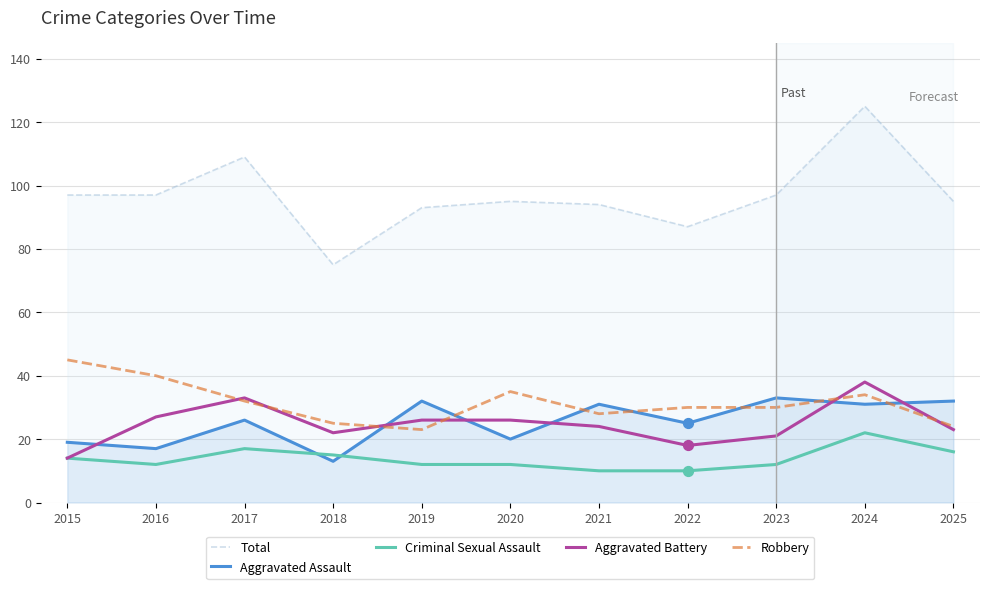

Which series reaches the maximum Y coordinate?

Total